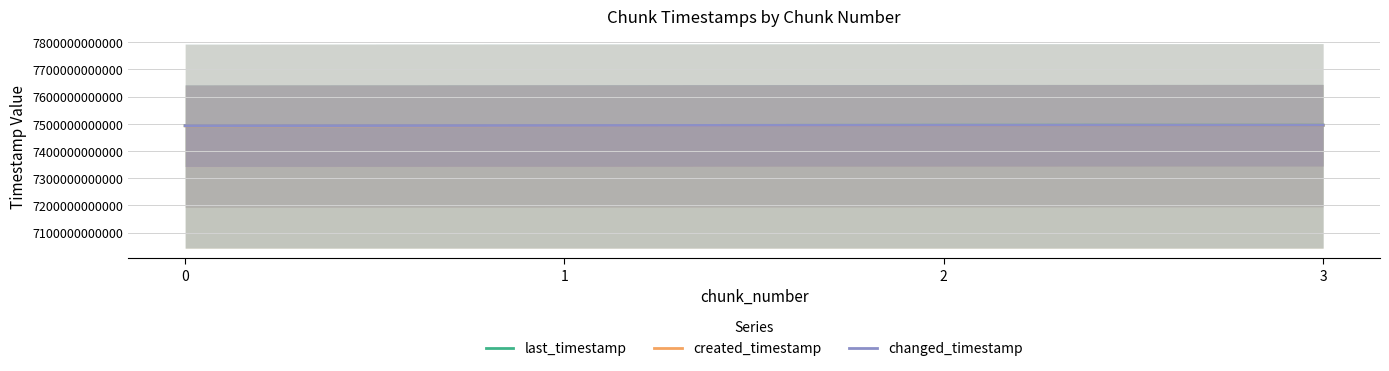

What are all the series names shown in the legend?

last_timestamp, created_timestamp, changed_timestamp